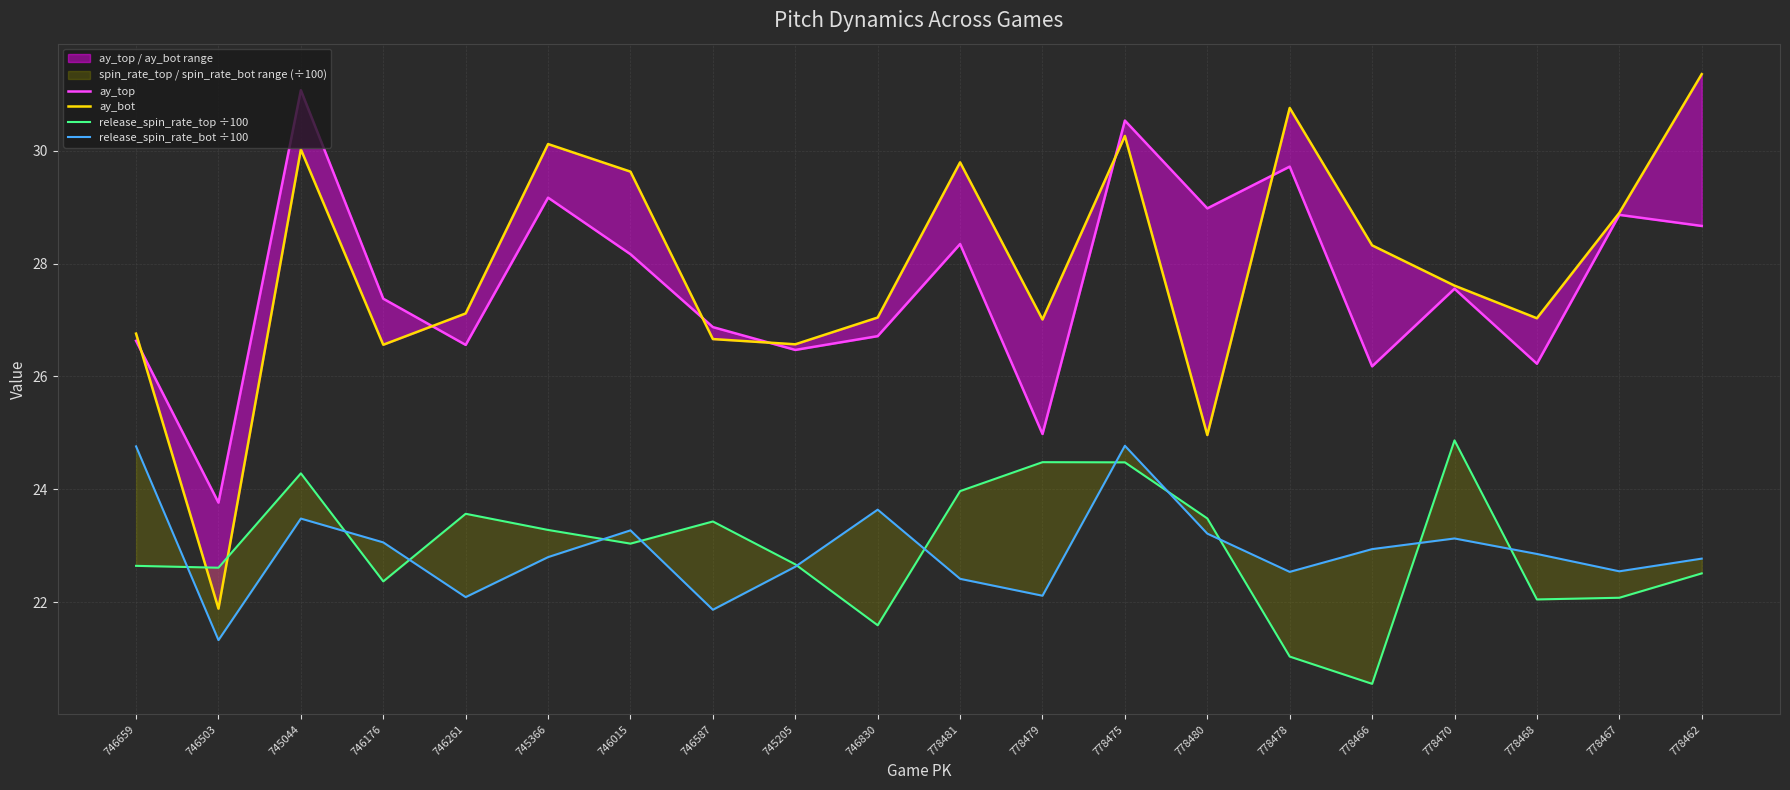

How many lines are shown in the chart?

4